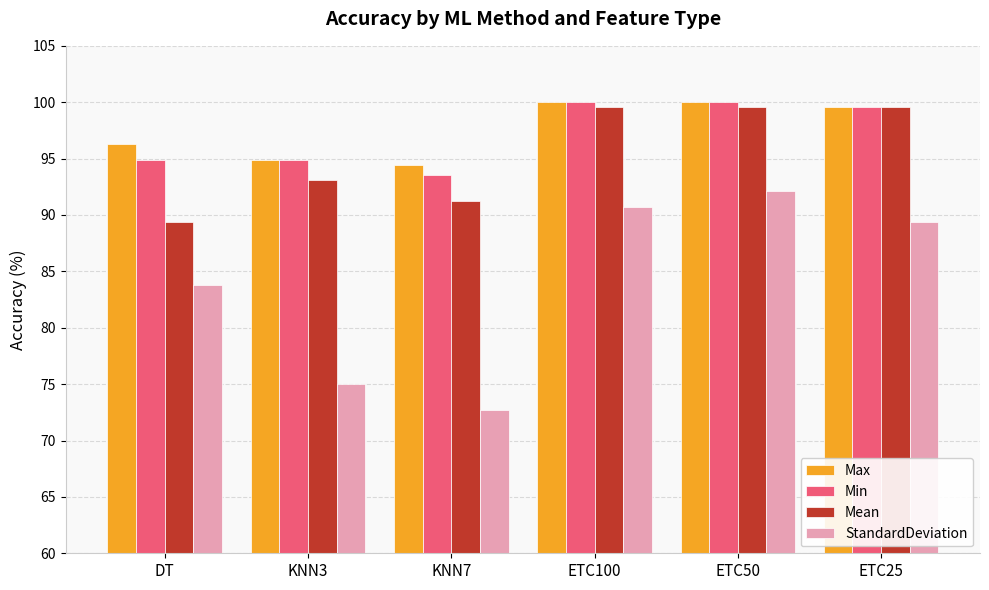

The StandardDeviation series shows 64.3 at ETC50. True or false?

False